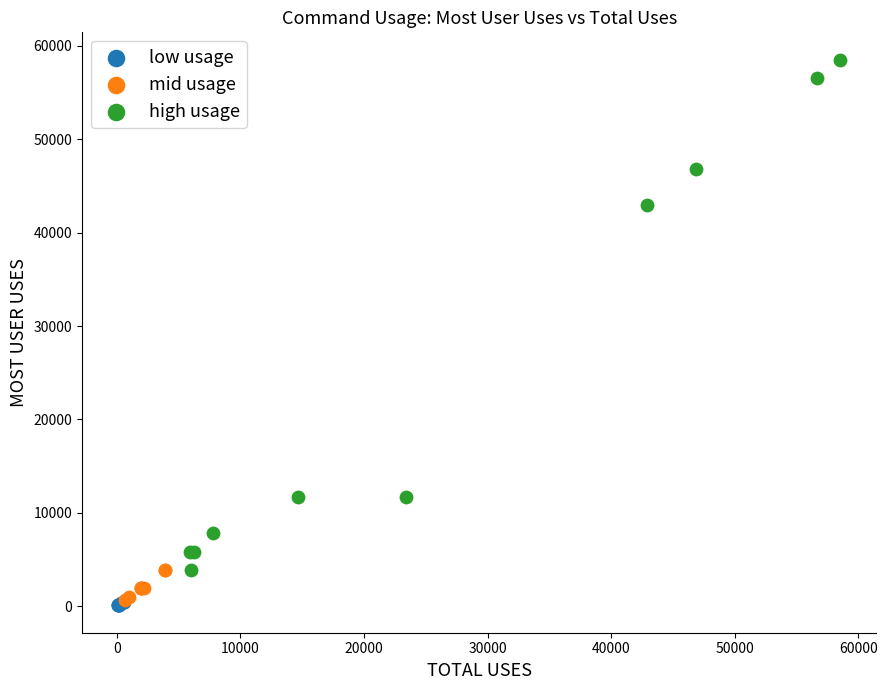

Which series reaches the maximum Y coordinate?

high usage